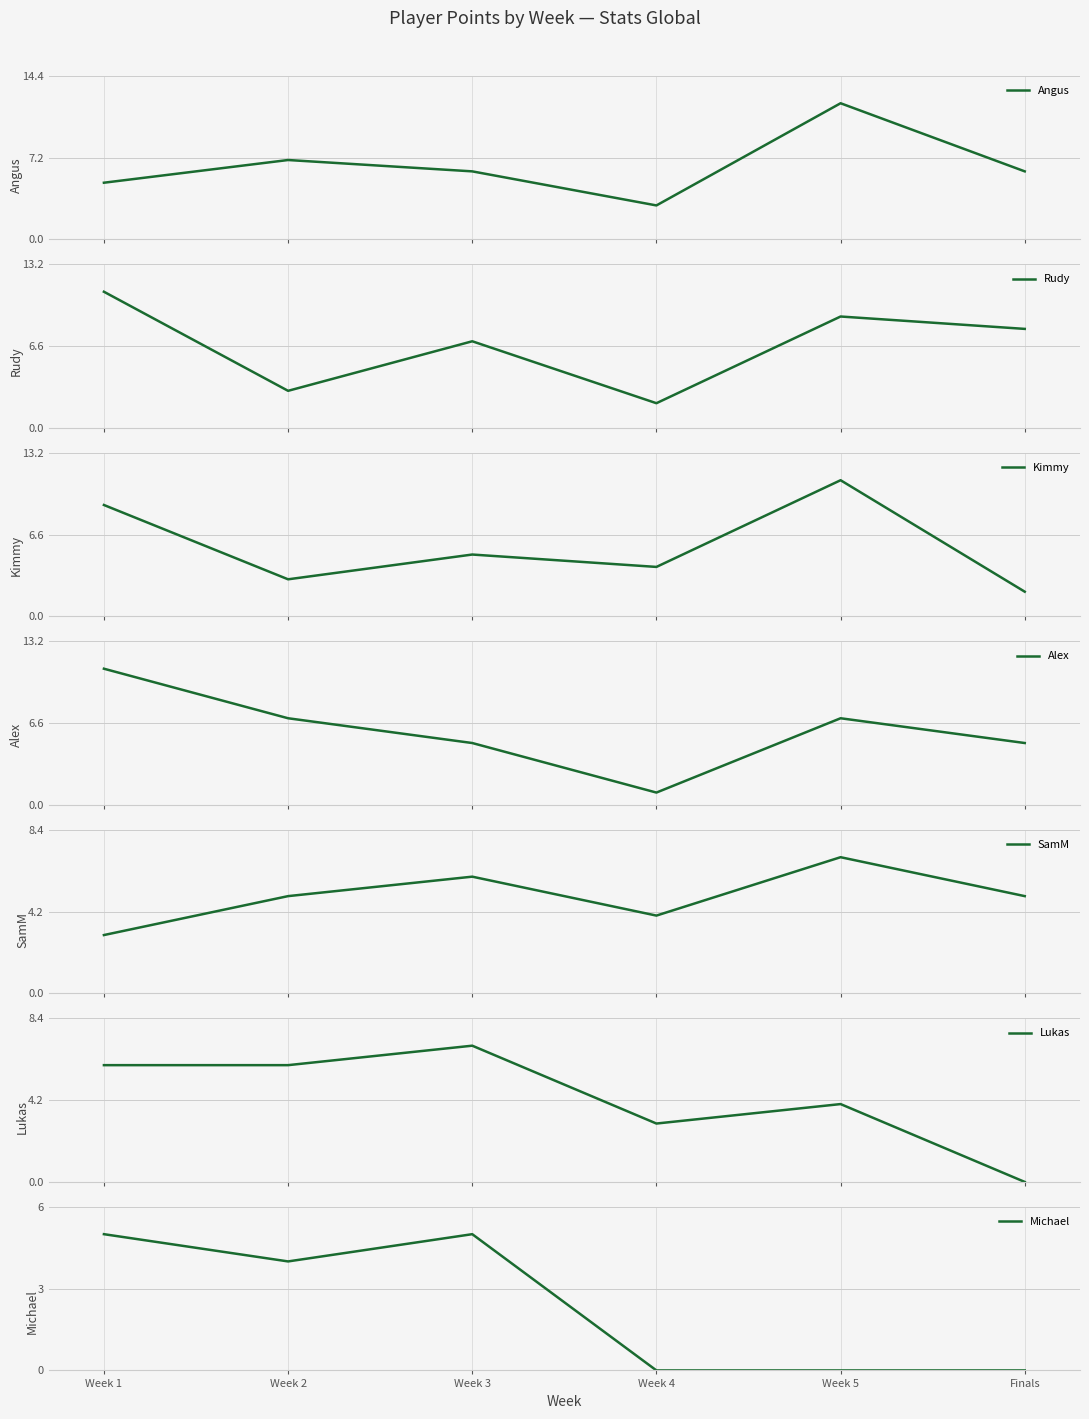

The value of Michael at Finals is 3. True or false?

False